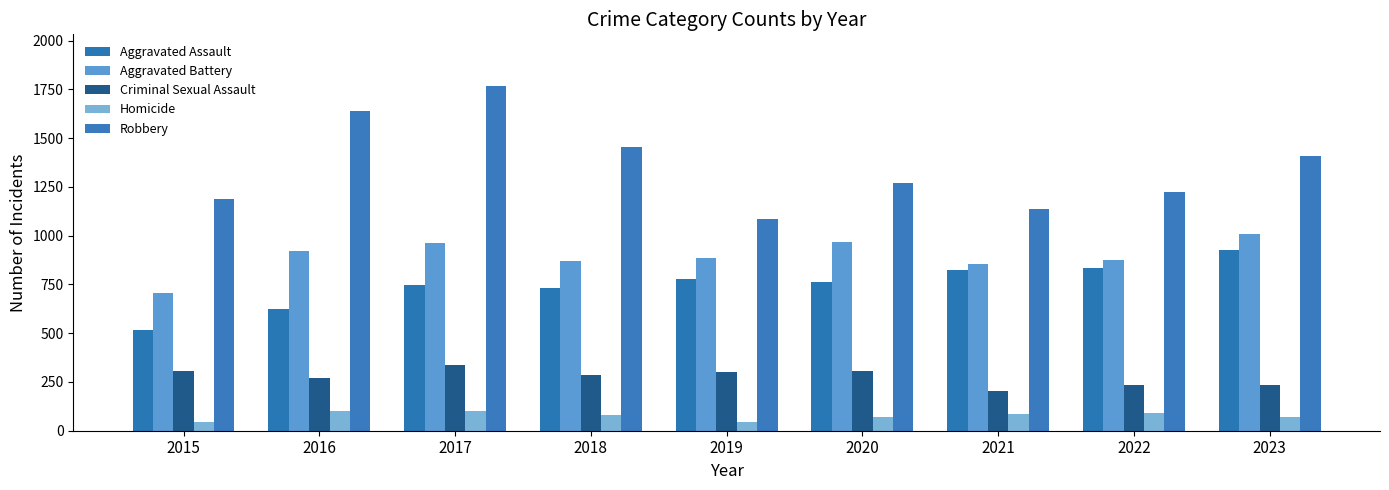

Count the number of categories in the chart.

9